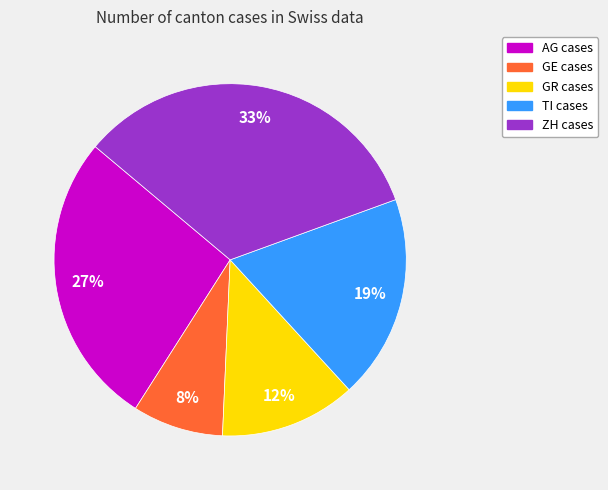

Is there a majority slice in this chart?

No